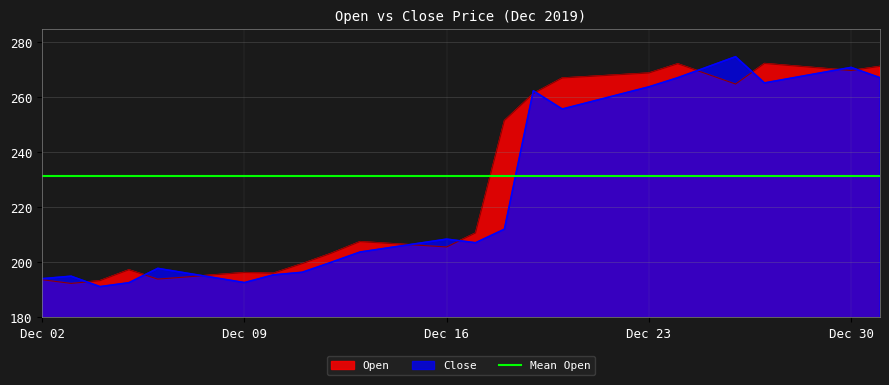

What is the difference between the Open values at 2019-12-31 and 2019-12-25?

2.7